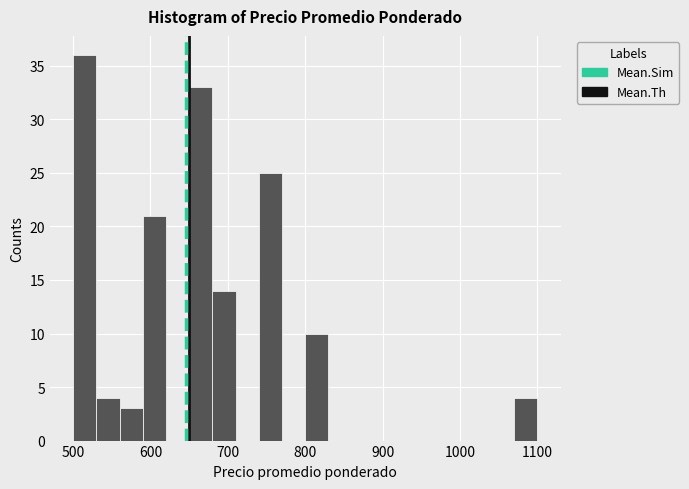

Around what value on the x-axis is the tallest bar? Give the approximate position of its centre, as read against the axis.

520